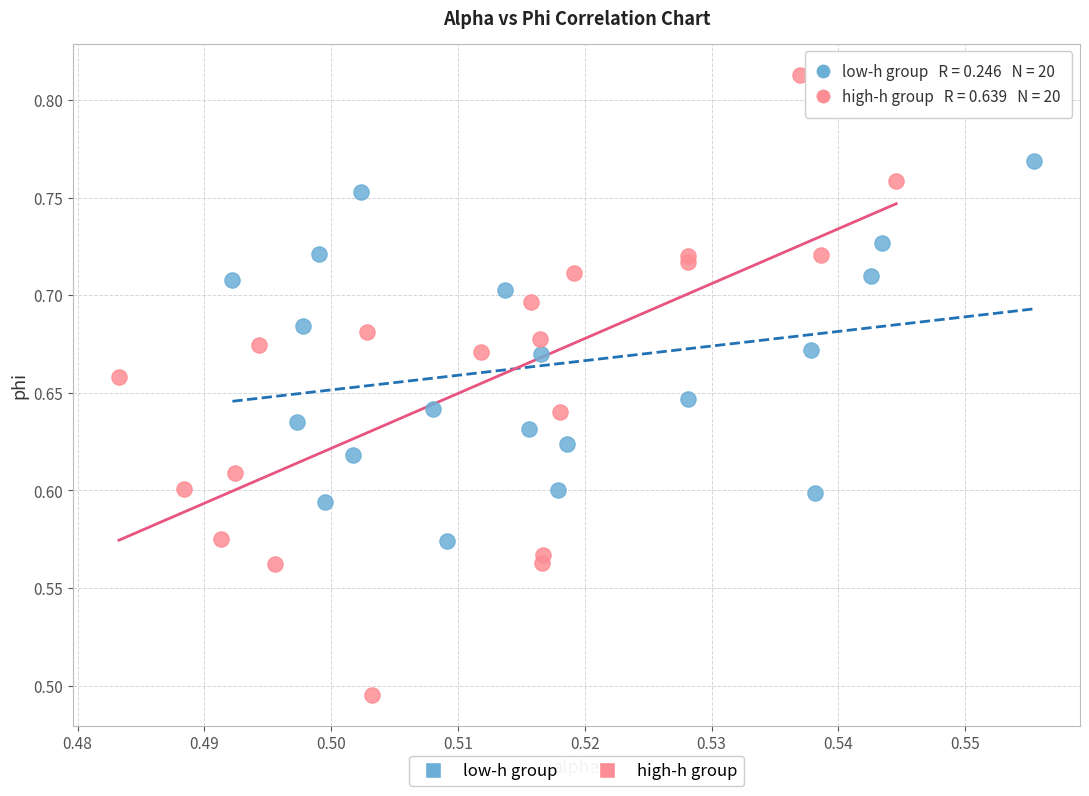

Which series has the widest spread of Y values?

high-h group